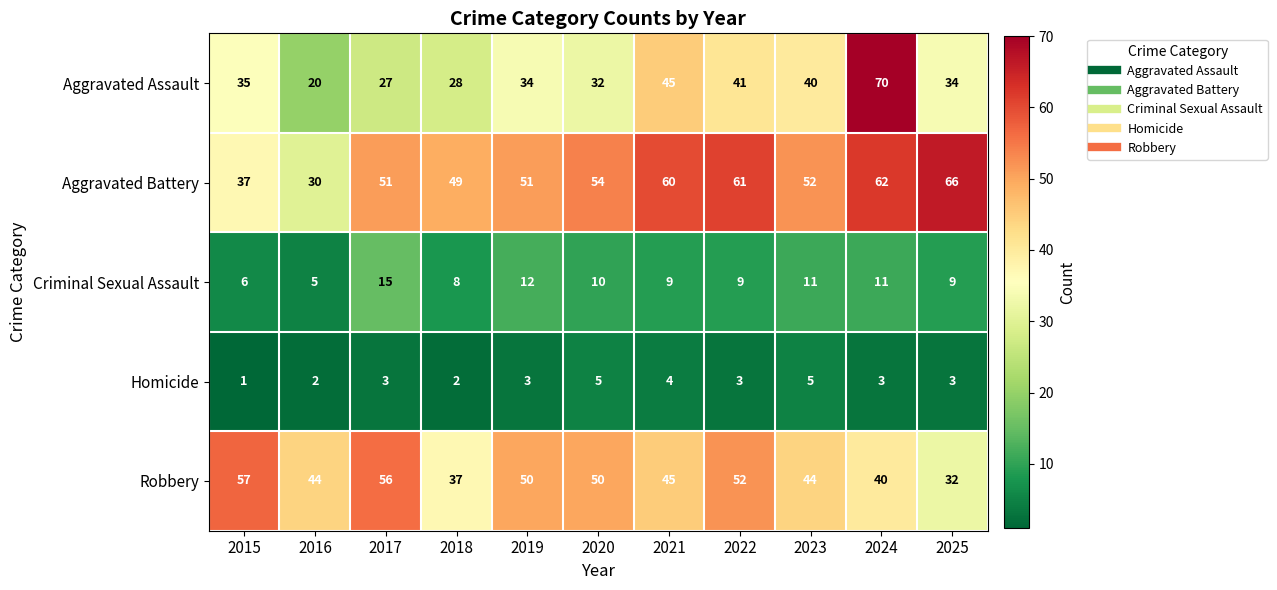

What is the smallest value displayed?

1